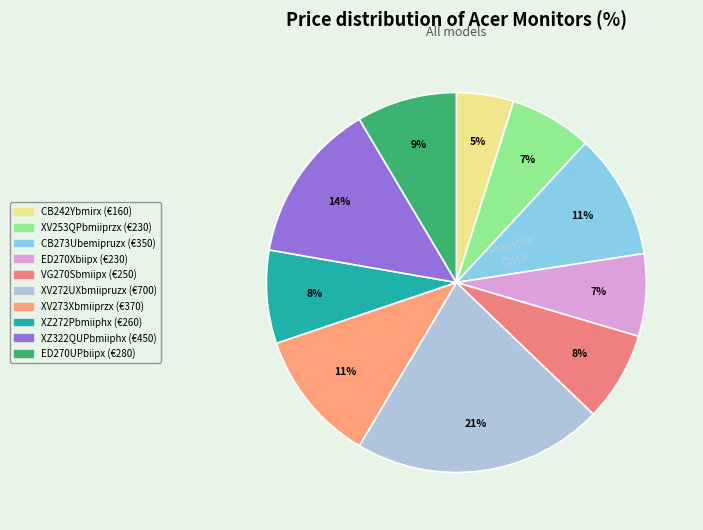

True or false: XV253QPbmiiprzx accounts for 1% of the total.

False